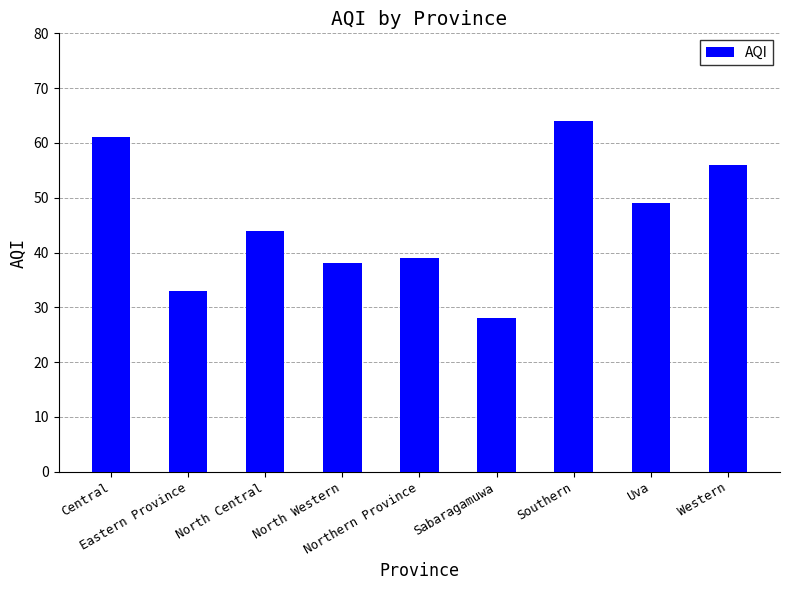

True or false: the data shows 15 at North Central.

False